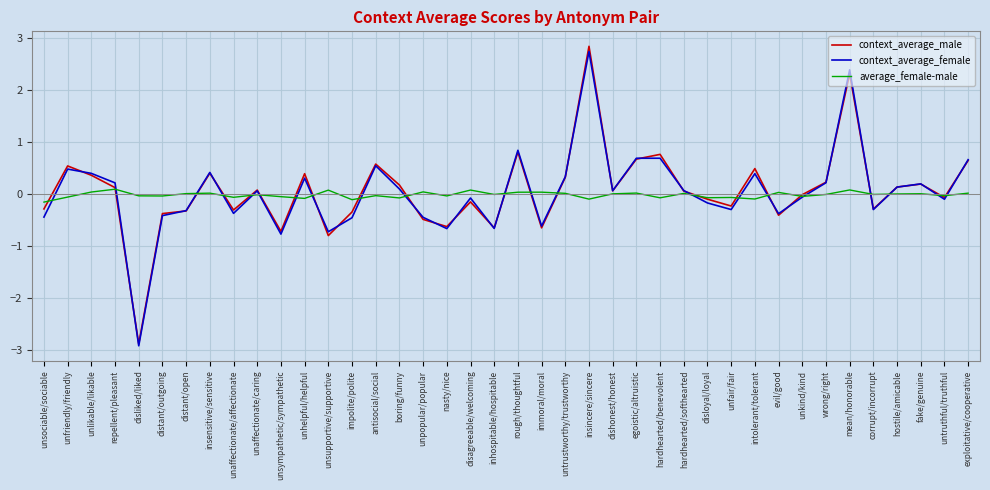

Which series changed the most between immoral/moral and intolerant/tolerant?

context_average_male